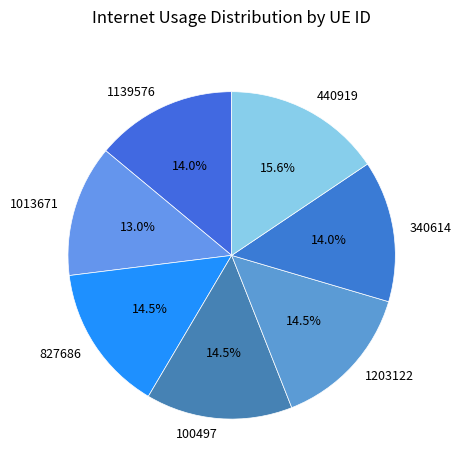

Do 1139576 and 827686 together represent more than half of the pie?

No